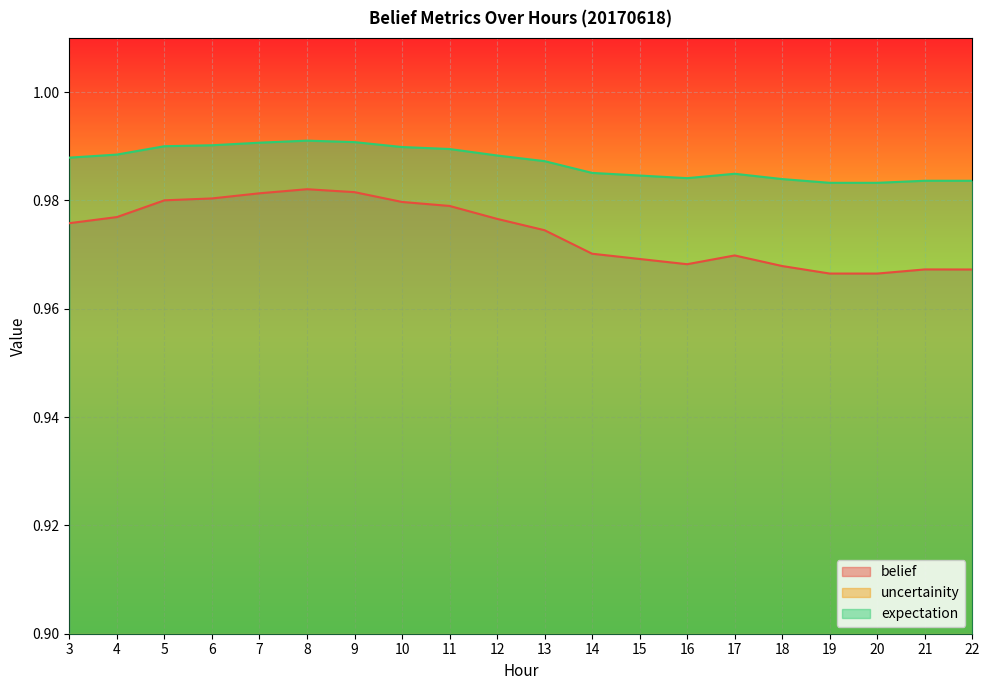

True or false: uncertainity and belief cross at least once.

False